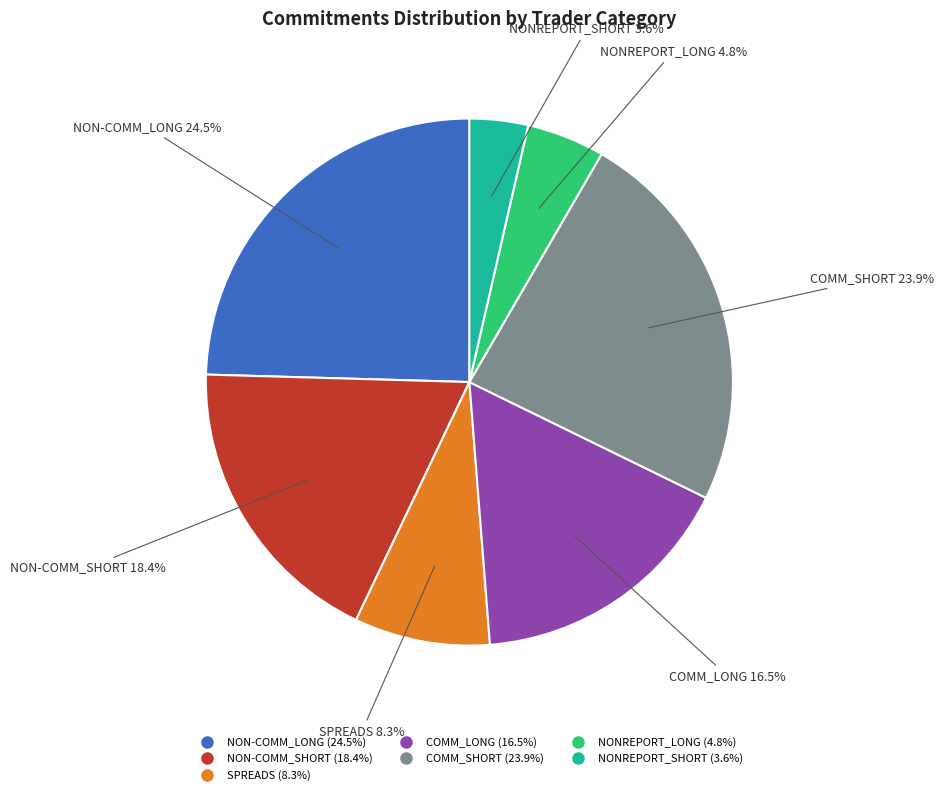

Is there any slice that represents more than half of the pie?

No